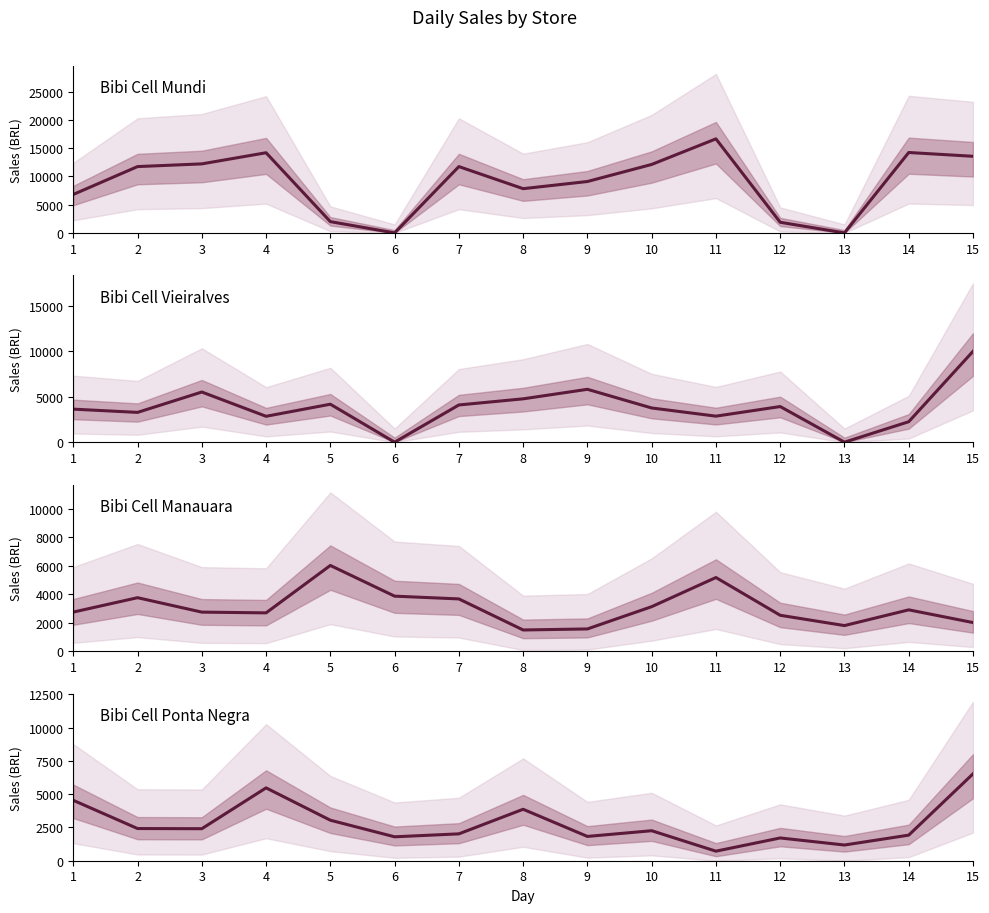

Between 10 and 1, which is larger?

10